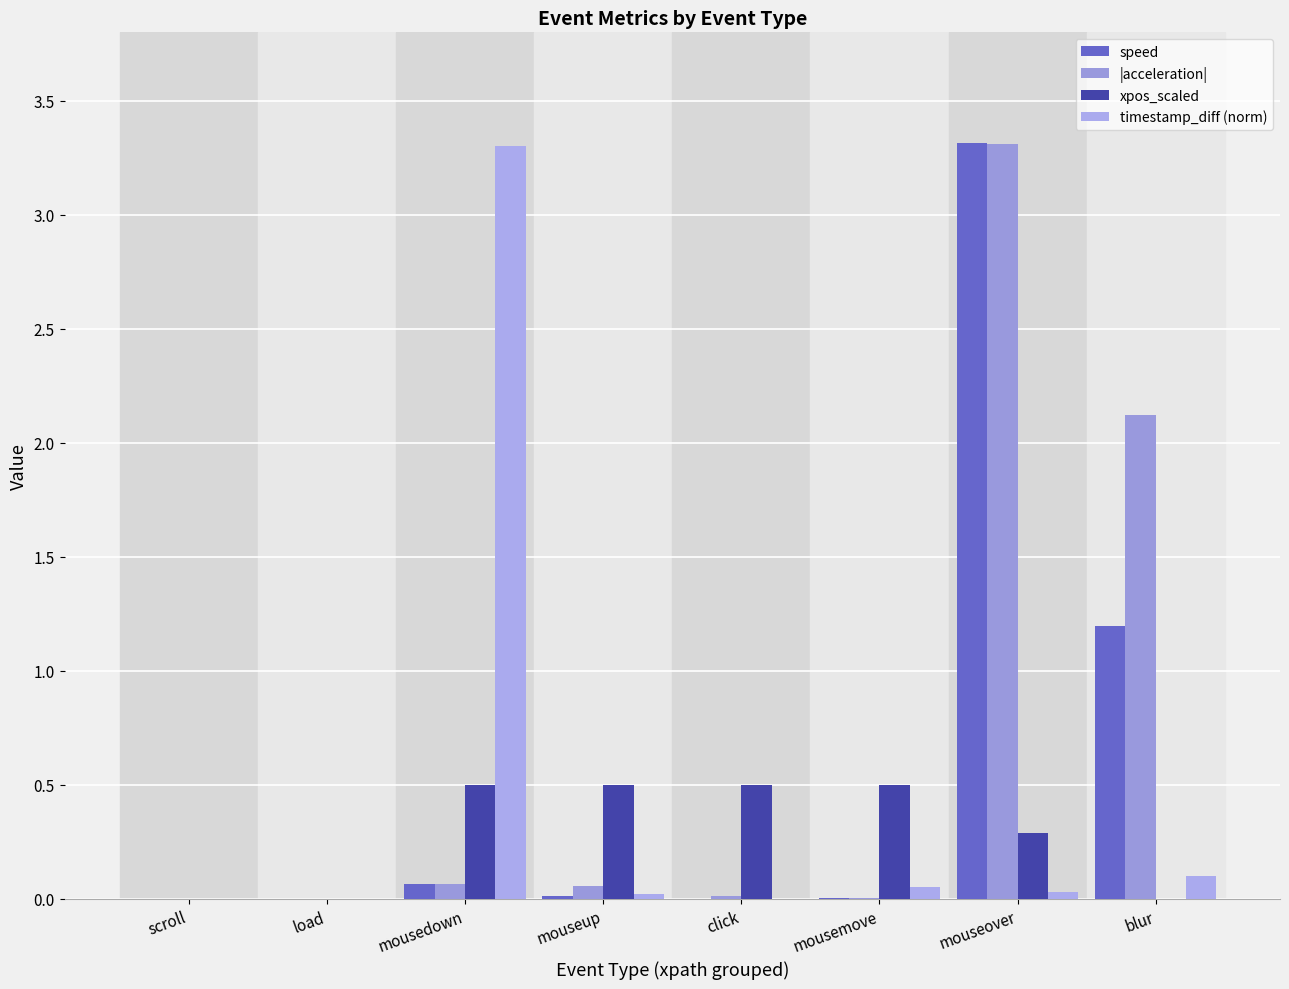

Are the bars horizontal?

No